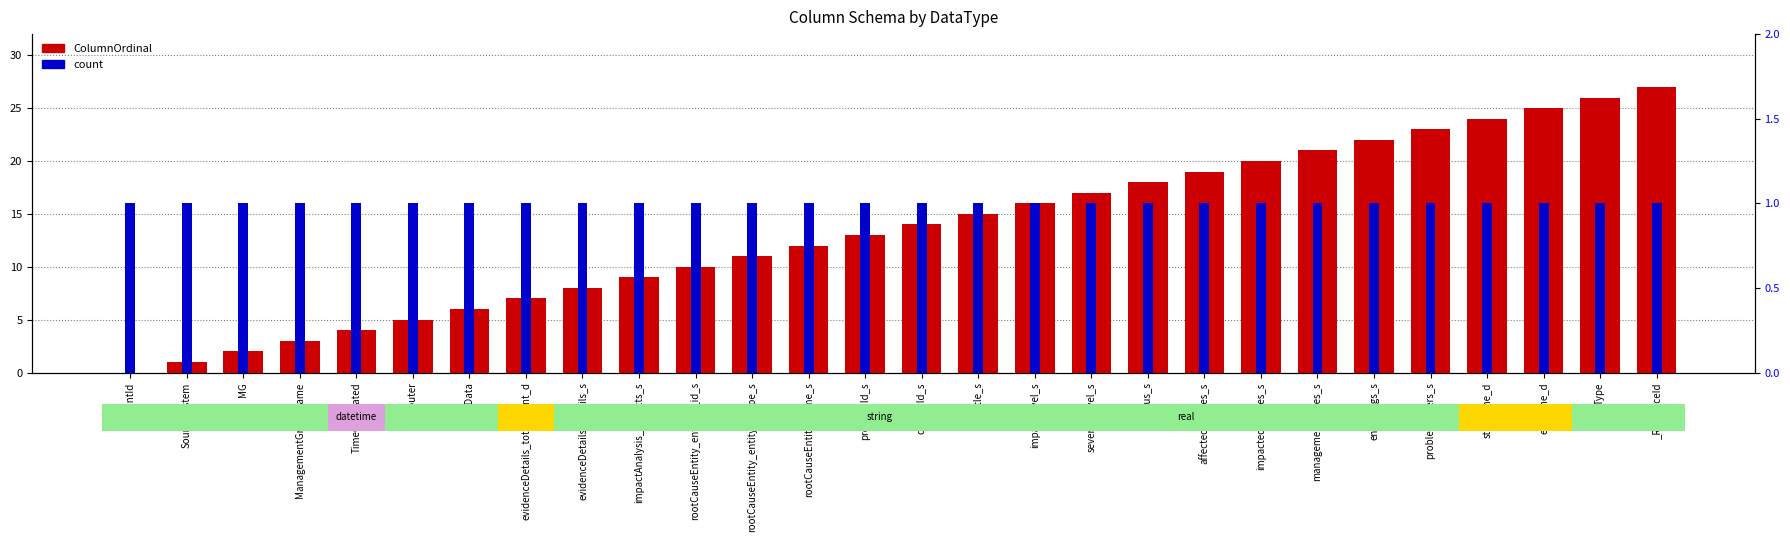

Is it true that count equals 2 at problemFilters_s?

False